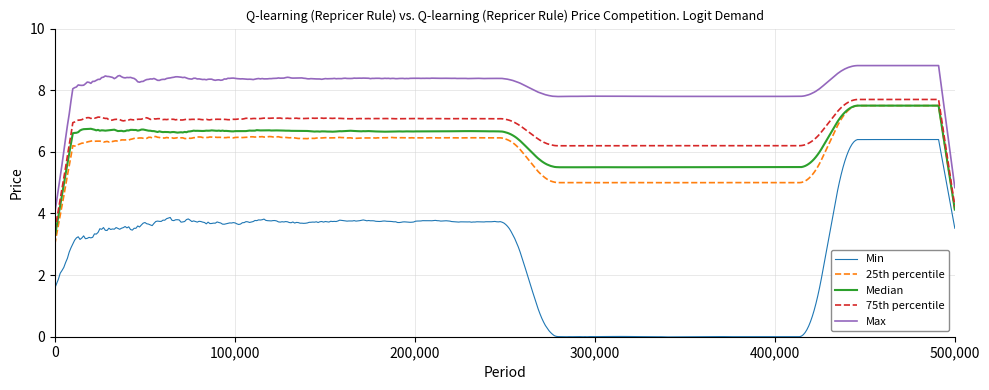

Which series has the largest range (max minus min)?

Min